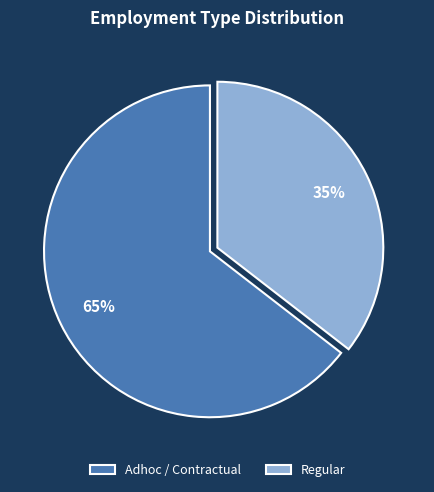

Does any single category account for the majority?

Yes